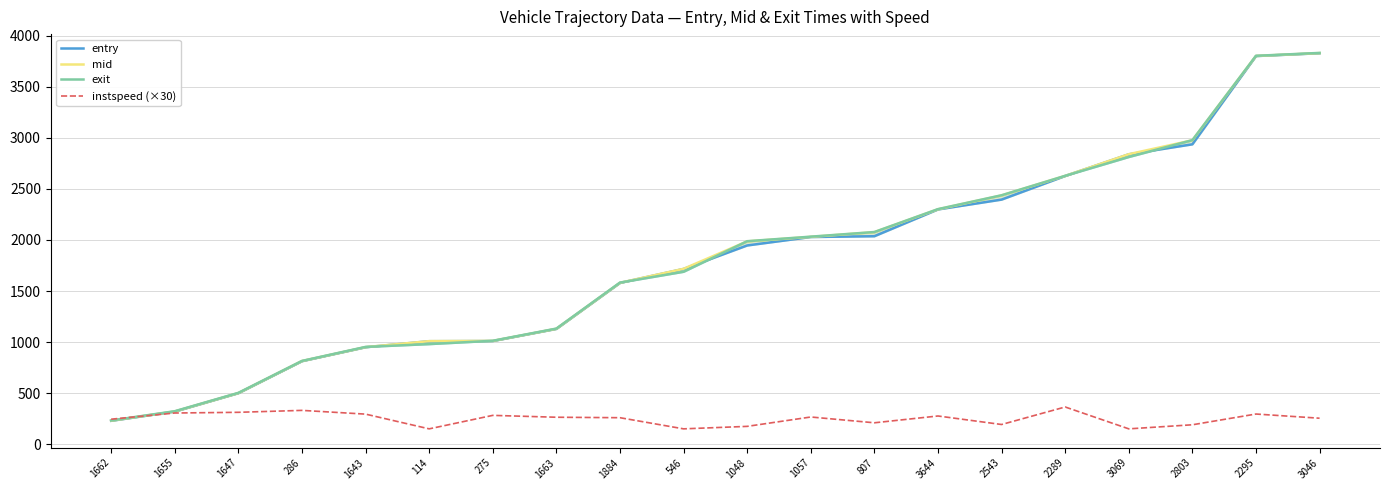

At which category does the chart reach its minimum across all series?

114